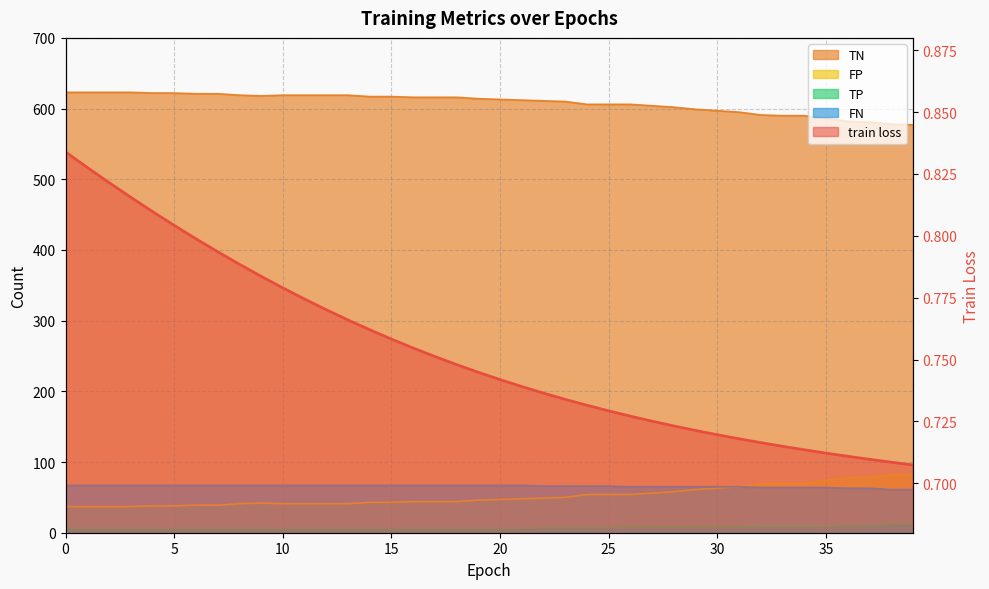

At which label is FN closest to 64?

32